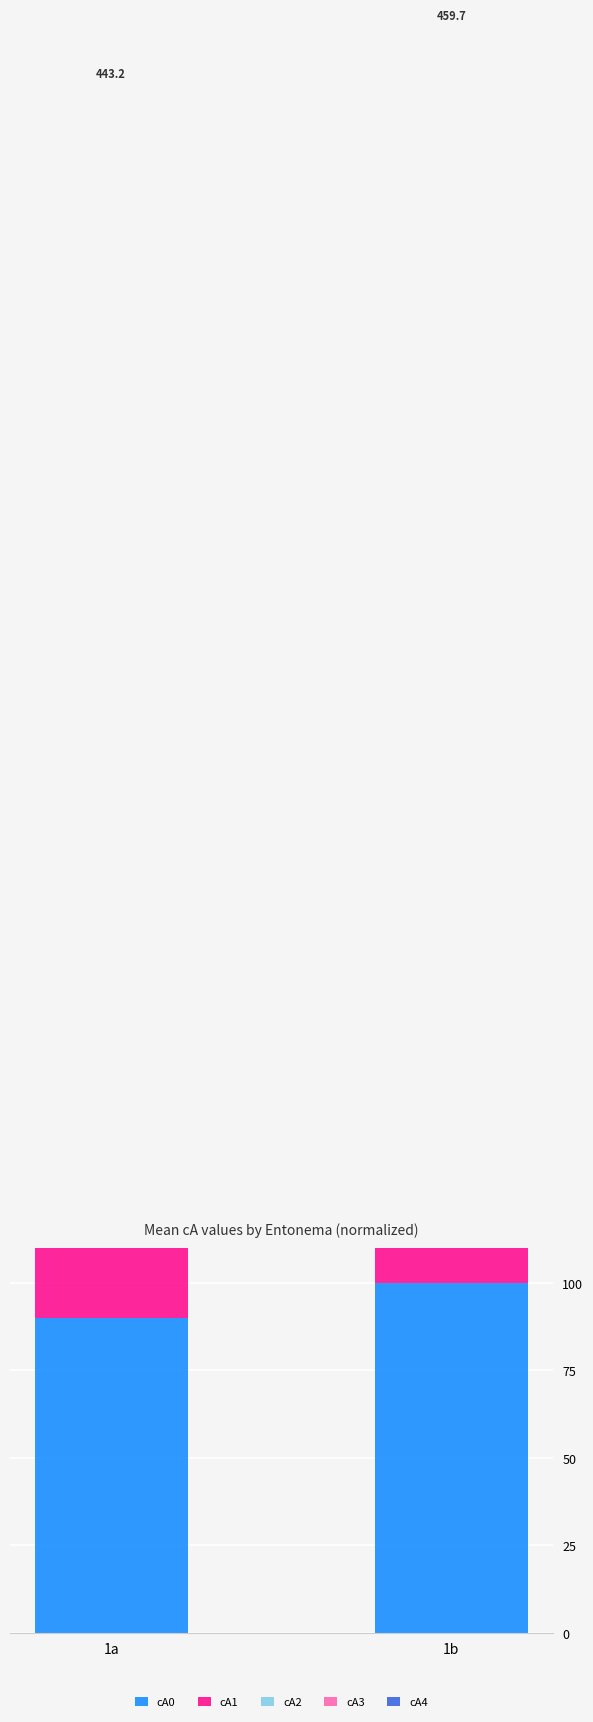

The cA2 series shows 85.5 at 1a. True or false?

True